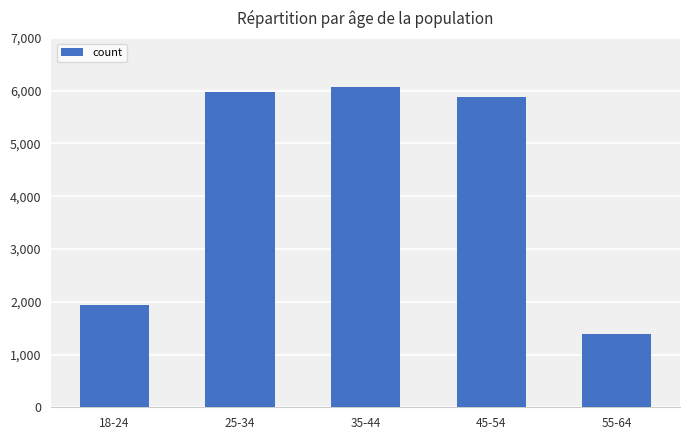

Where does the data first go above 5884?

25-34